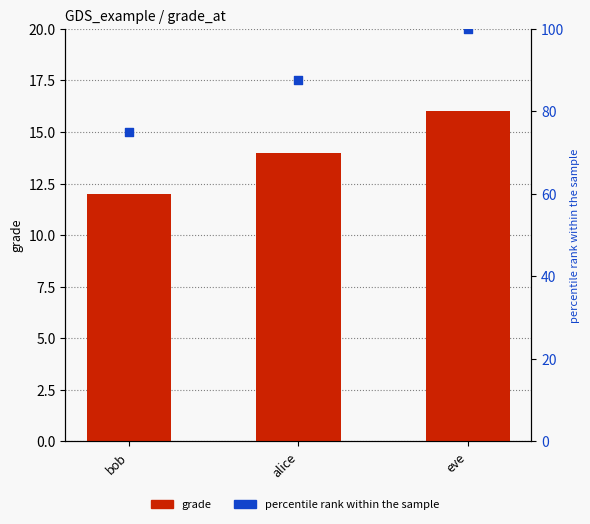

What is the total value across all series at alice?

101.5